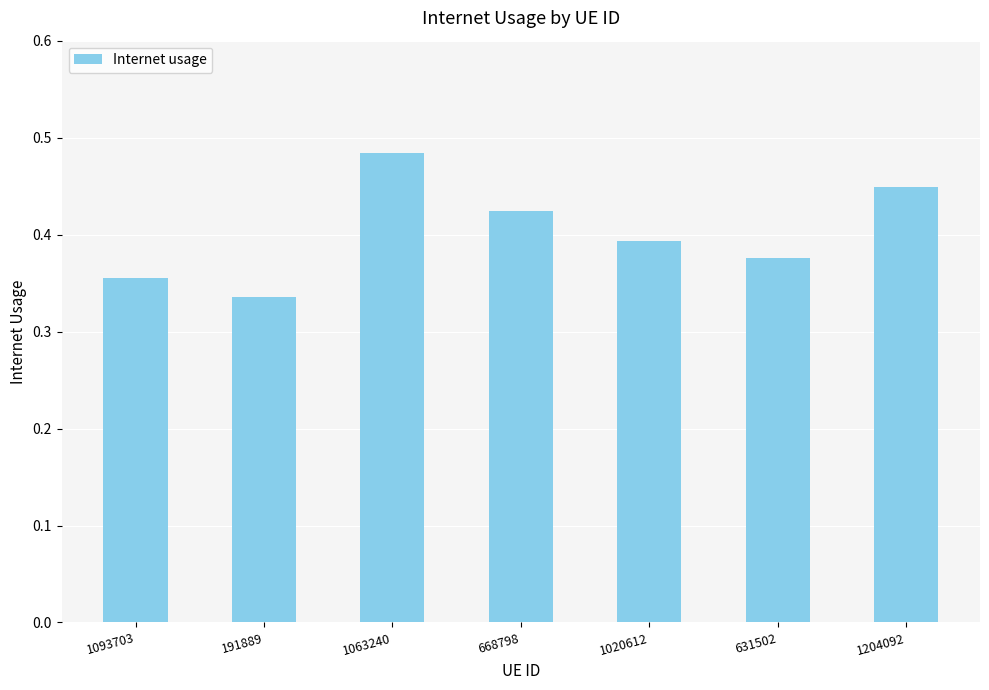

The chart shows a value of 0.5 at 191889. True or false?

False